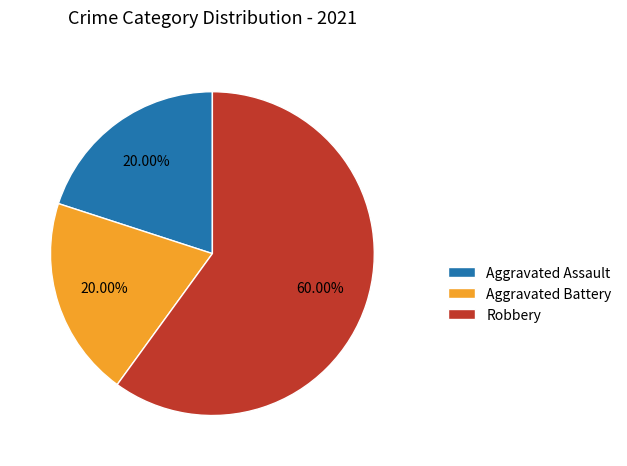

What is the ratio of the value at Aggravated Assault to the value at Aggravated Battery?

1.0